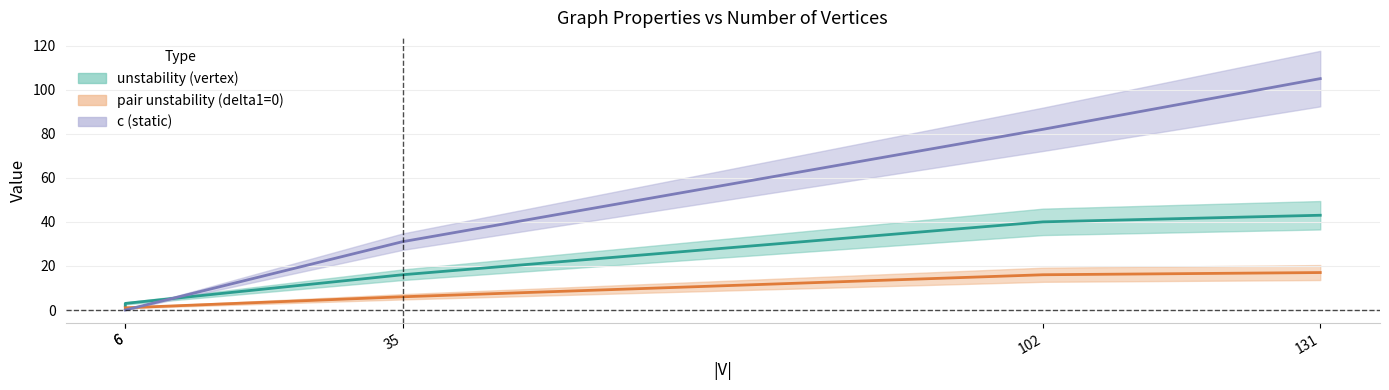

What is the sum of the c (static) values at 6 and 131?

105